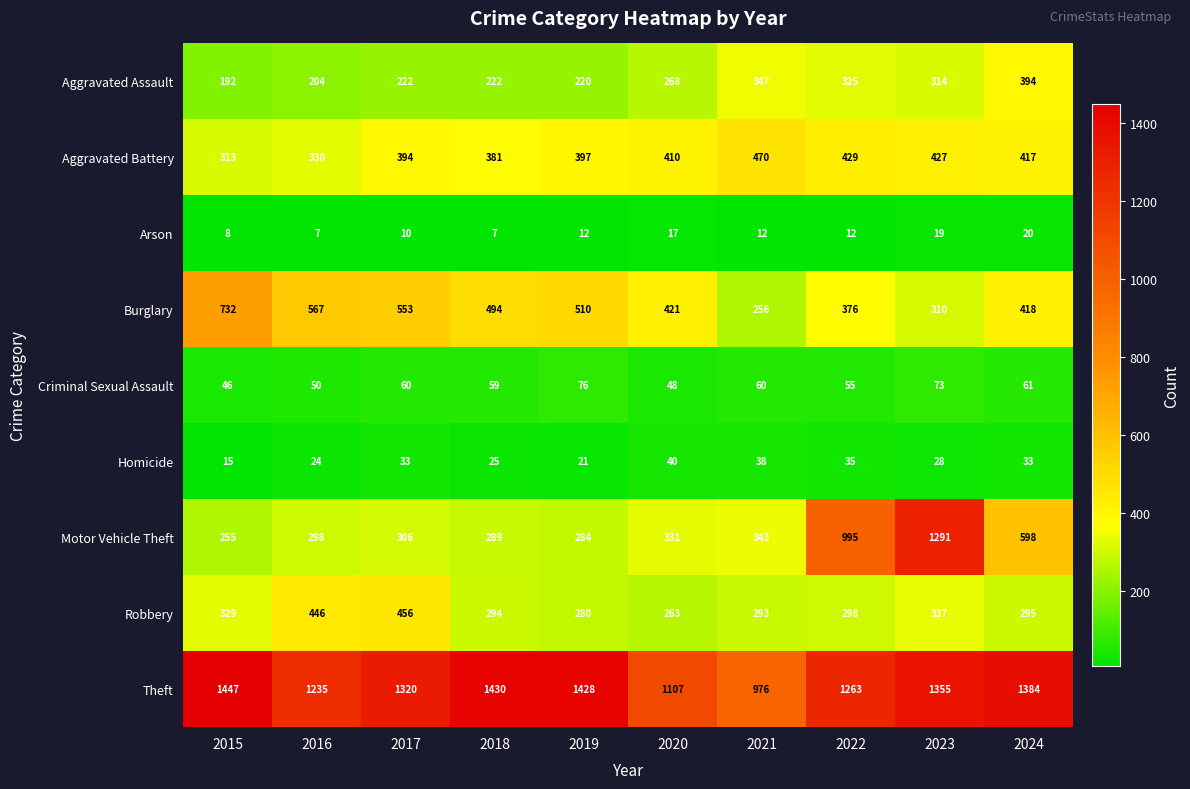

List the labels in order of Robbery value, smallest first.

2020, 2019, 2021, 2018, 2024, 2022, 2015, 2023, 2016, 2017